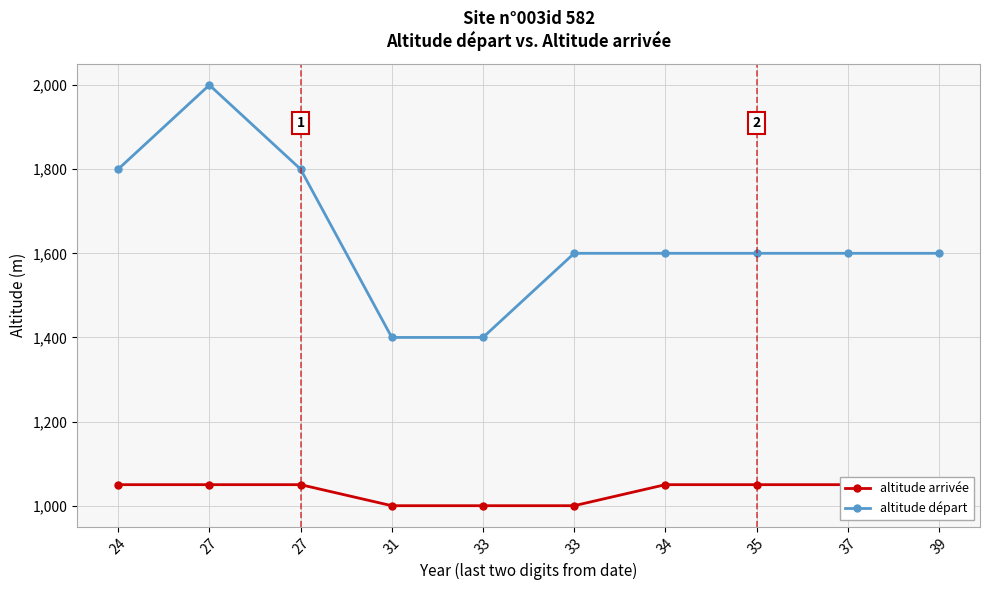

Reading left to right, what are all the values shown in this chart?

altitude arrivée: 24=1050	27=1050	27=1050	31=1000	33=1000	33=1000	34=1050	35=1050	37=1050	39=1050
altitude départ: 24=1800	27=2000	27=1800	31=1400	33=1400	33=1600	34=1600	35=1600	37=1600	39=1600